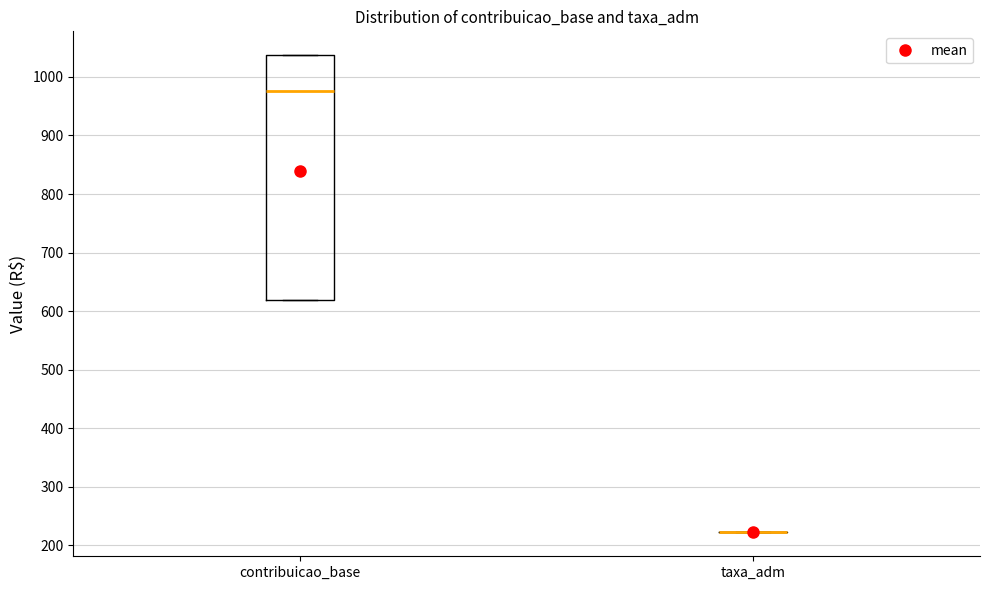

Where is the lower edge of the box for contribuicao_base on the y-axis? The values are not printed on the chart, so give them approximately, as read against the axis.

620